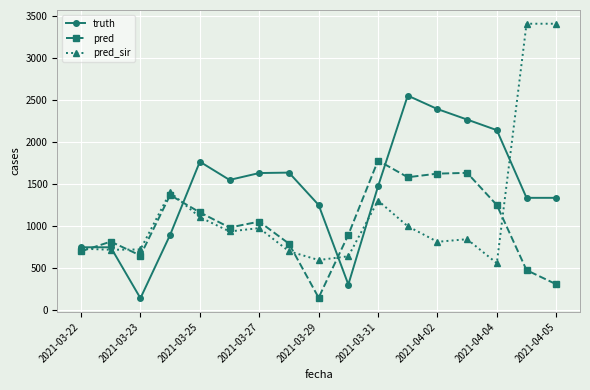

Which series has the widest spread of values?

pred_sir